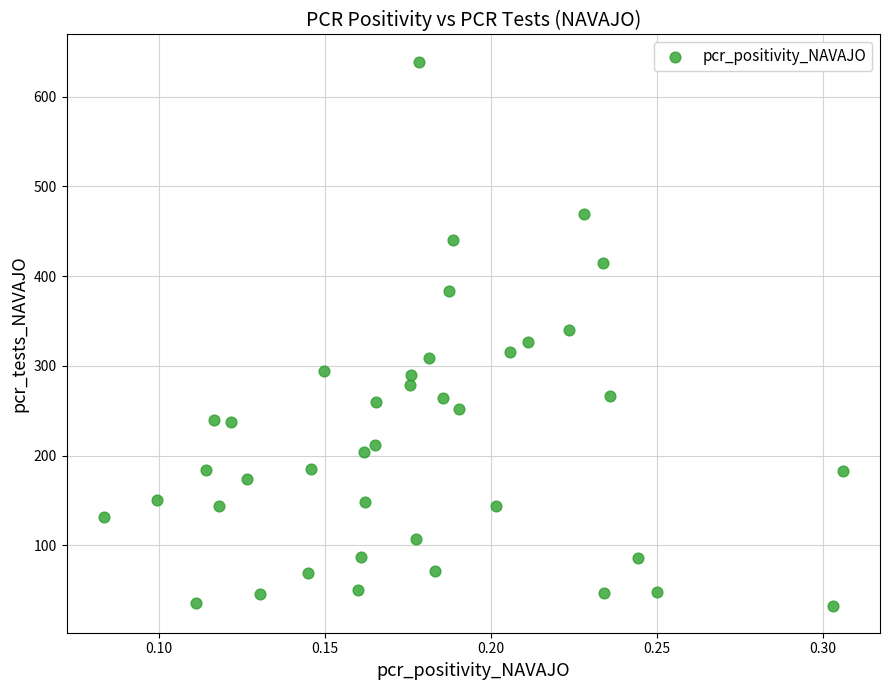

What is the range of Y values (max minus min)?

606